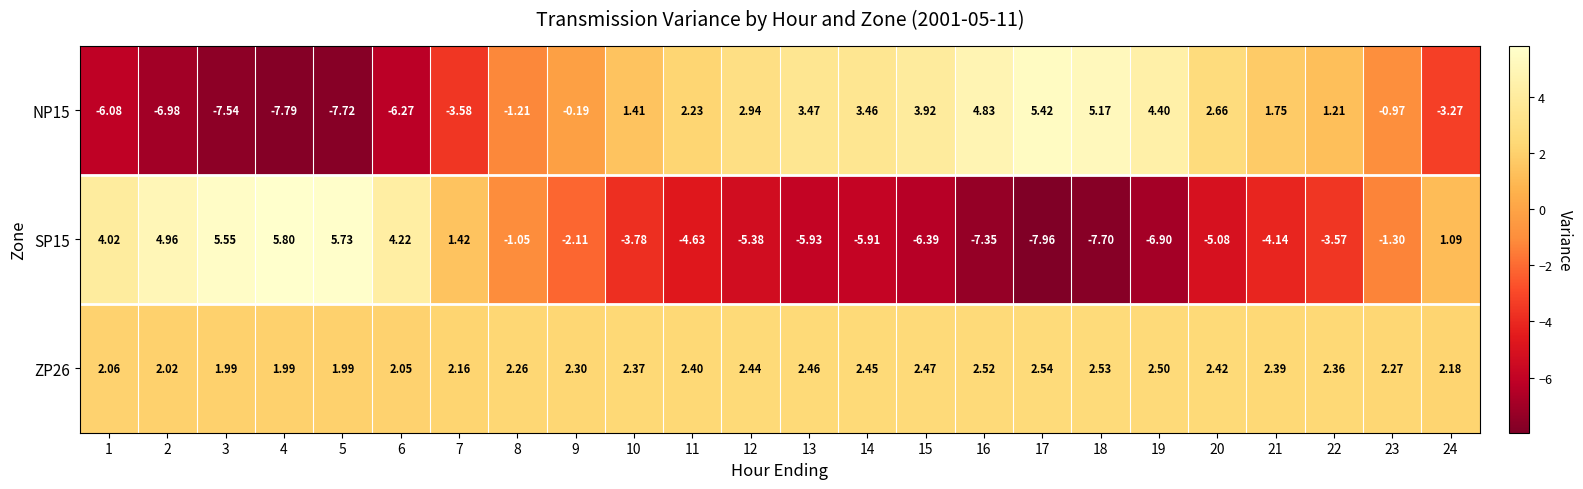

Is the value of ZP26 at 23 greater than the value of SP15 at 3?

No